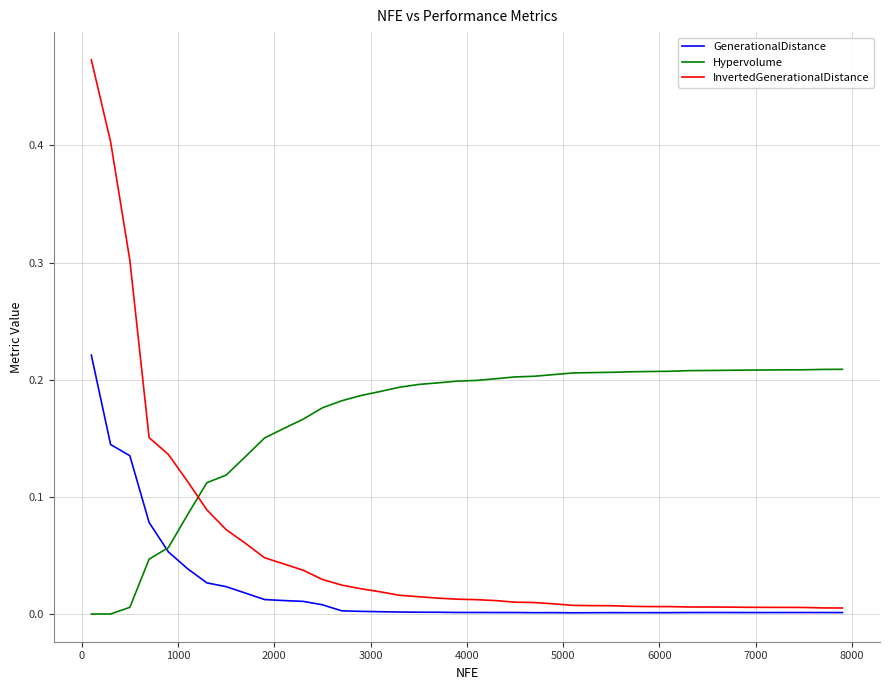

Rank the series by their average value, from lowest to highest.

GenerationalDistance, InvertedGenerationalDistance, Hypervolume